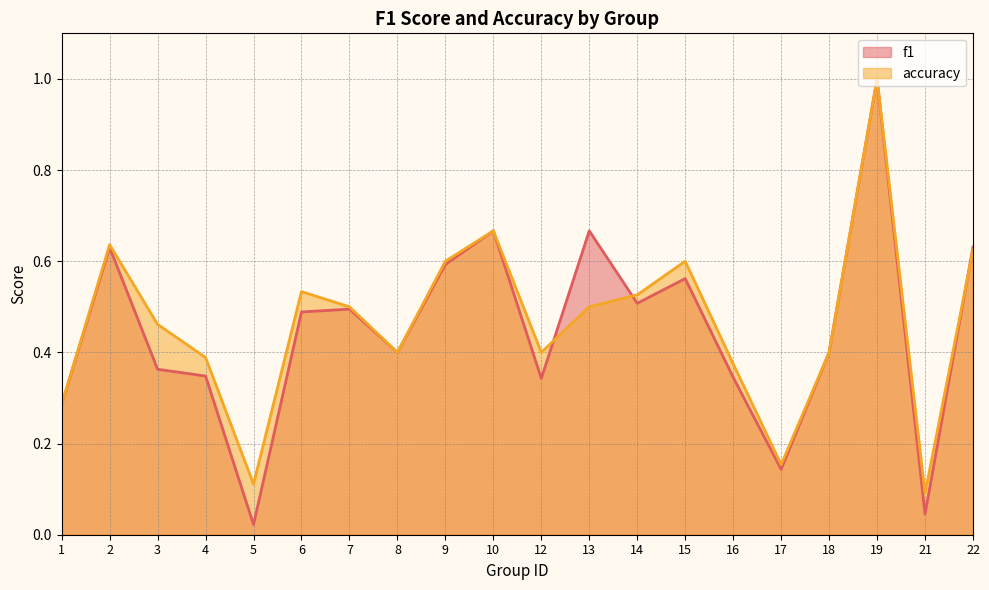

Rank the series by their average value, from highest to lowest.

accuracy, f1